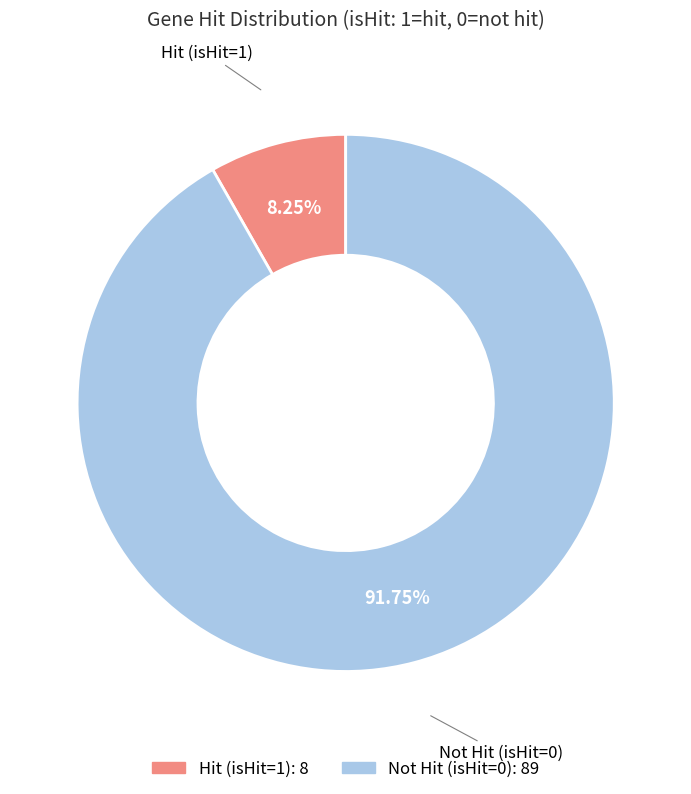

How many segments does this pie chart have?

2